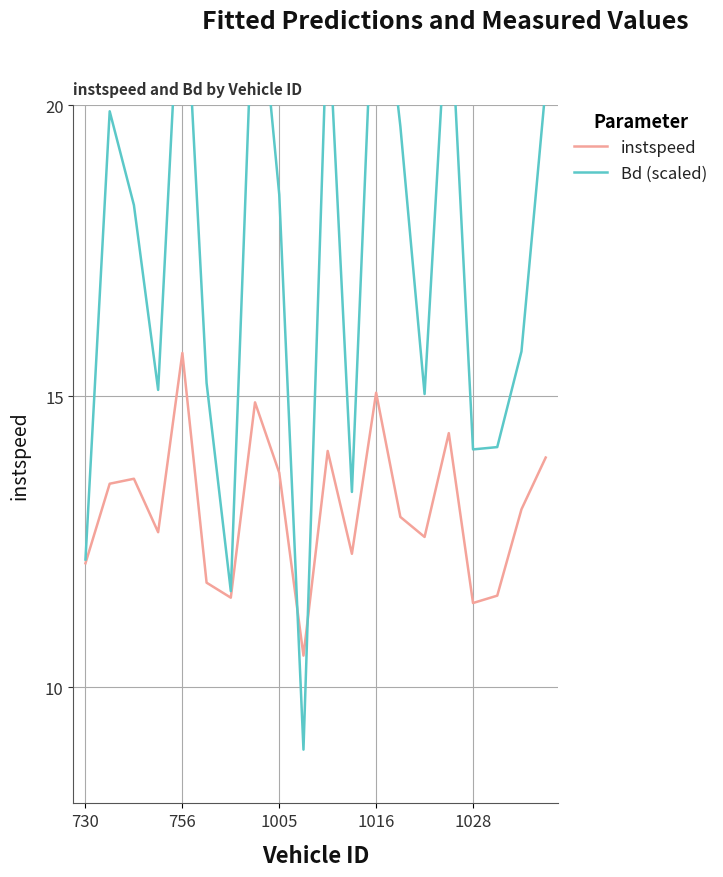

True or false: instspeed has a value of 15.1 at 1016.

True